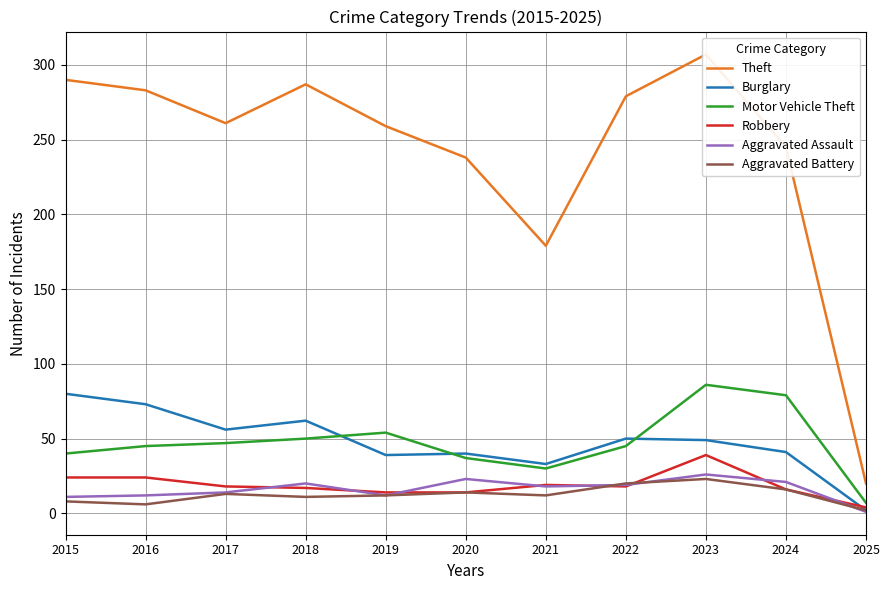

The value of Theft at 2024 is 355. True or false?

False